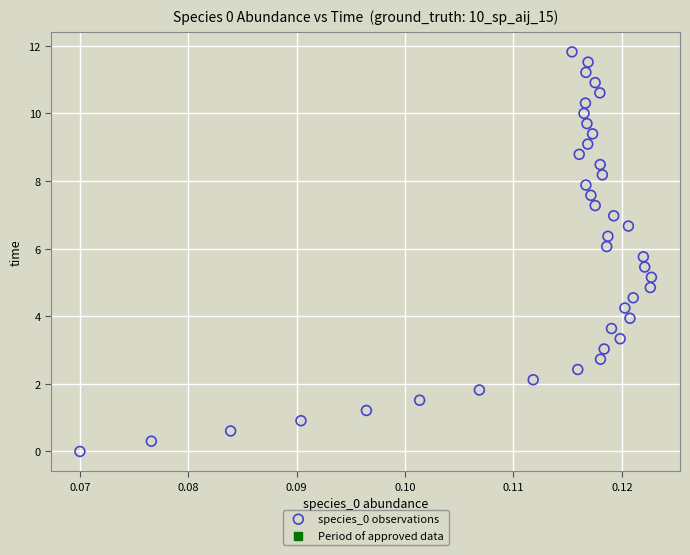

What is the range of Y values (max minus min)?

11.8